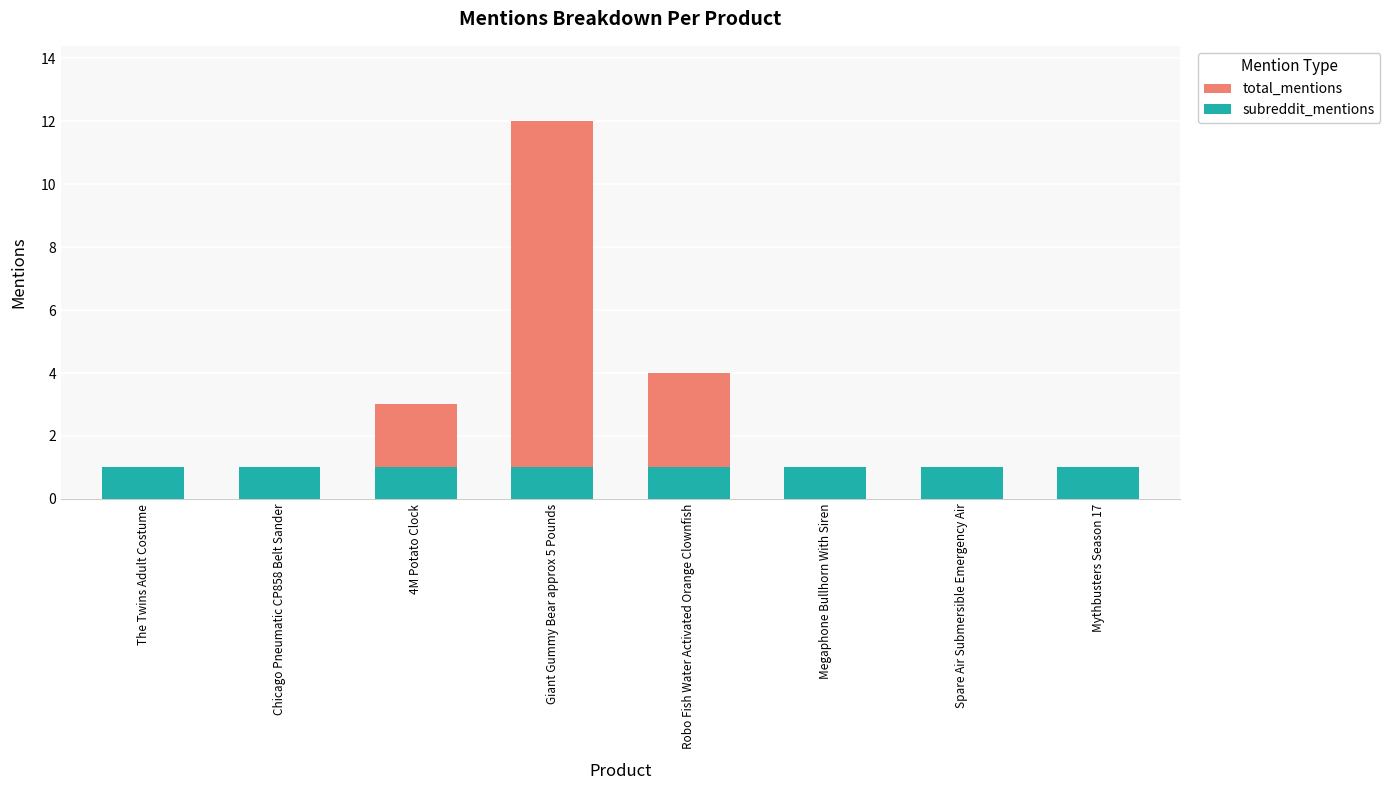

What is the highest value of the subreddit_mentions series?

1